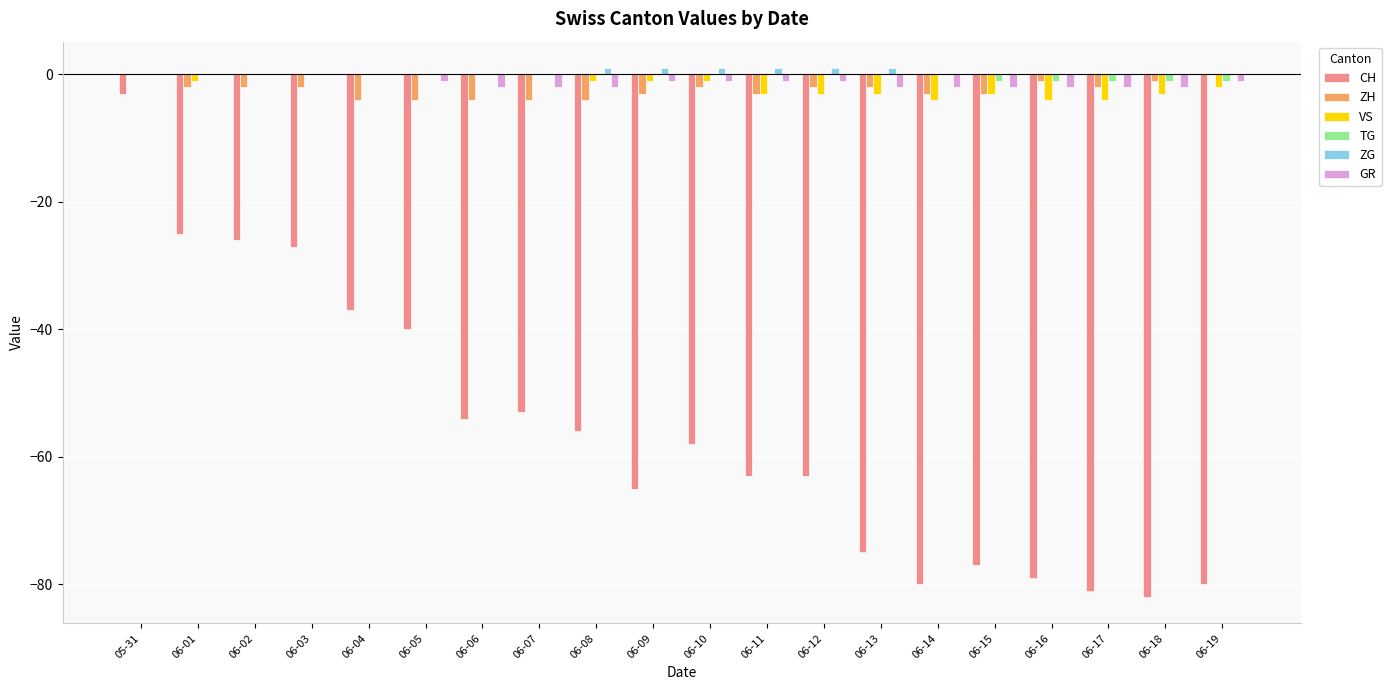

What value does the ZG series have at 06-08?

1